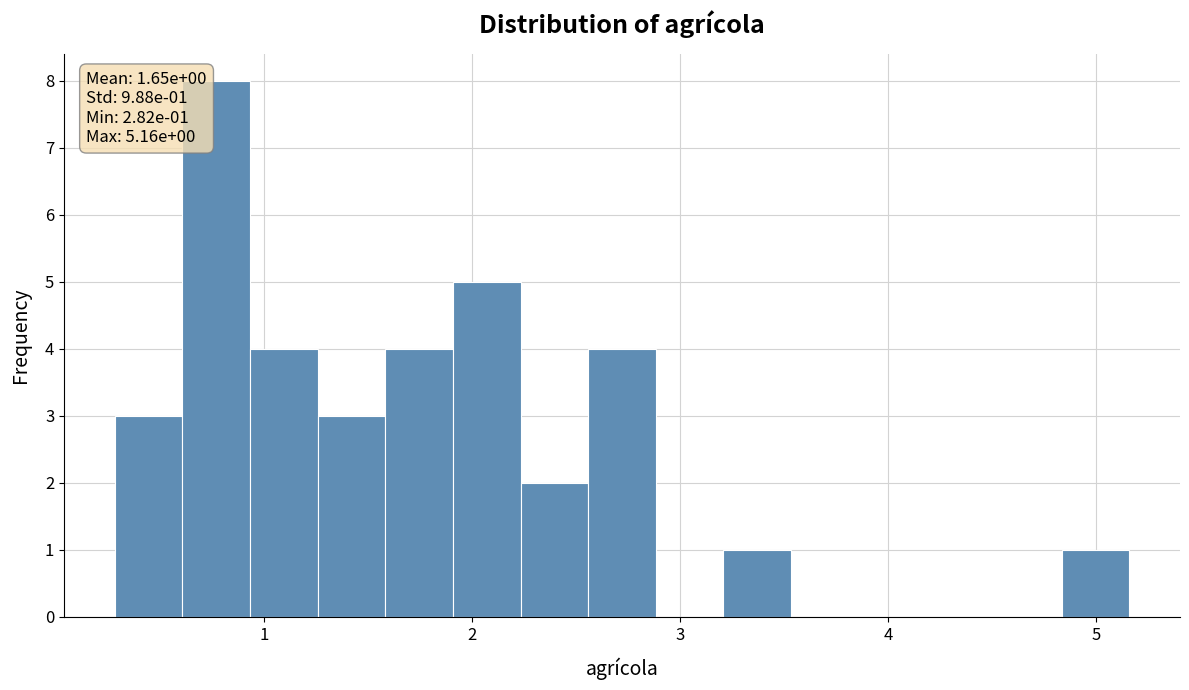

Around what value on the x-axis is the tallest bar? Give the approximate position of its centre, as read against the axis.

0.8